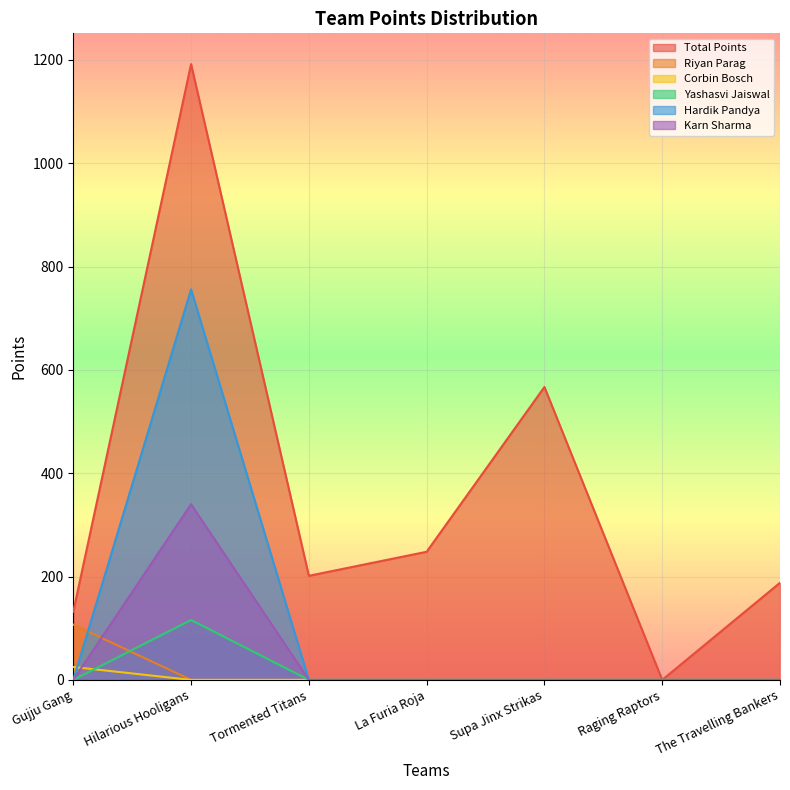

Reading left to right, transcribe all the data shown in this chart.

Total Points: 132.0	1192.0	201.5	248.0	567.0	0.0	188.0
Riyan Parag: 107.0	0.0	0.0	0.0	0.0	0.0	0.0
Corbin Bosch: 25.0	0.0	0.0	0.0	0.0	0.0	0.0
Yashasvi Jaiswal: 0.0	116.0	0.0	0.0	0.0	0.0	0.0
Hardik Pandya: 0.0	756.0	0.0	0.0	0.0	0.0	0.0
Karn Sharma: 0.0	340.0	0.0	0.0	0.0	0.0	0.0